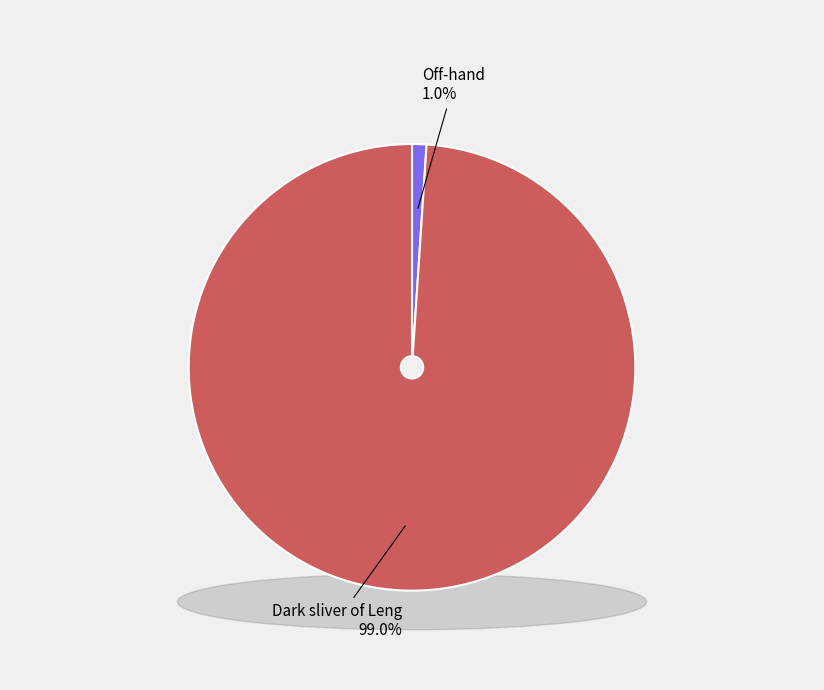

Rank the categories by value from lowest to highest.

Off-hand, Dark sliver of Leng